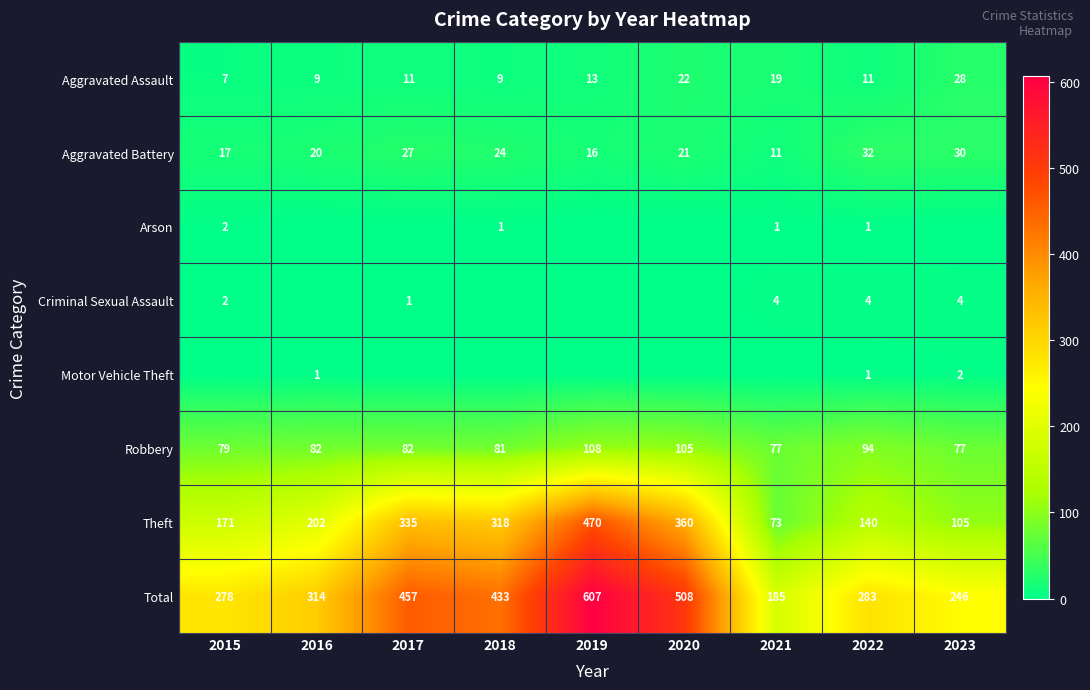

Which category has the highest value in the Aggravated Battery series?

2022